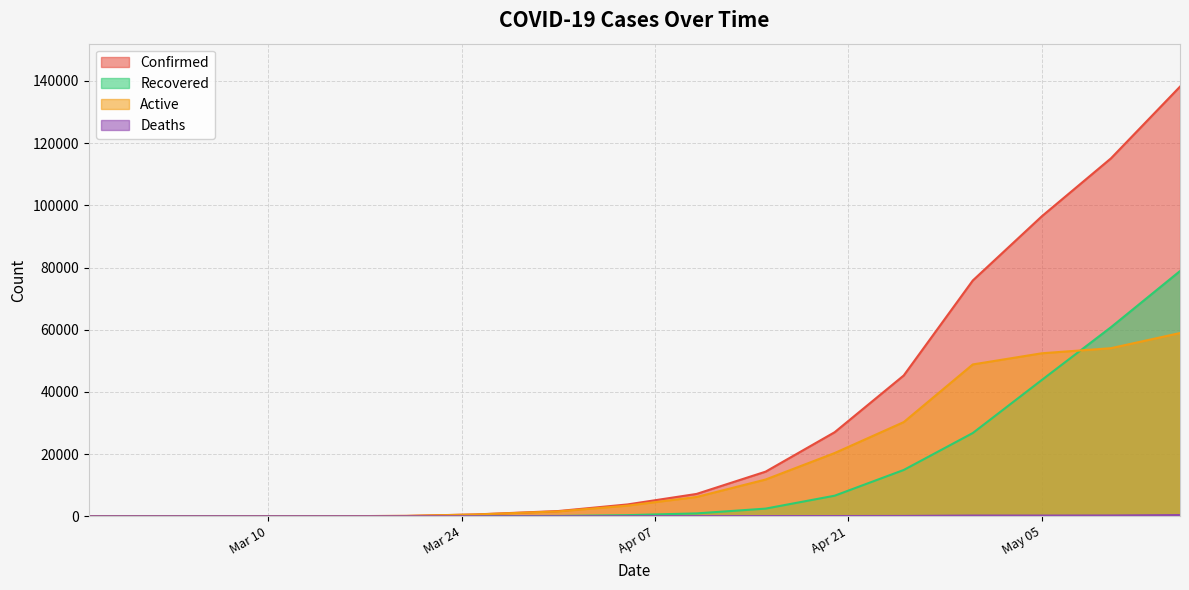

What is the difference between the second highest and second lowest values in the recovered series?

60789